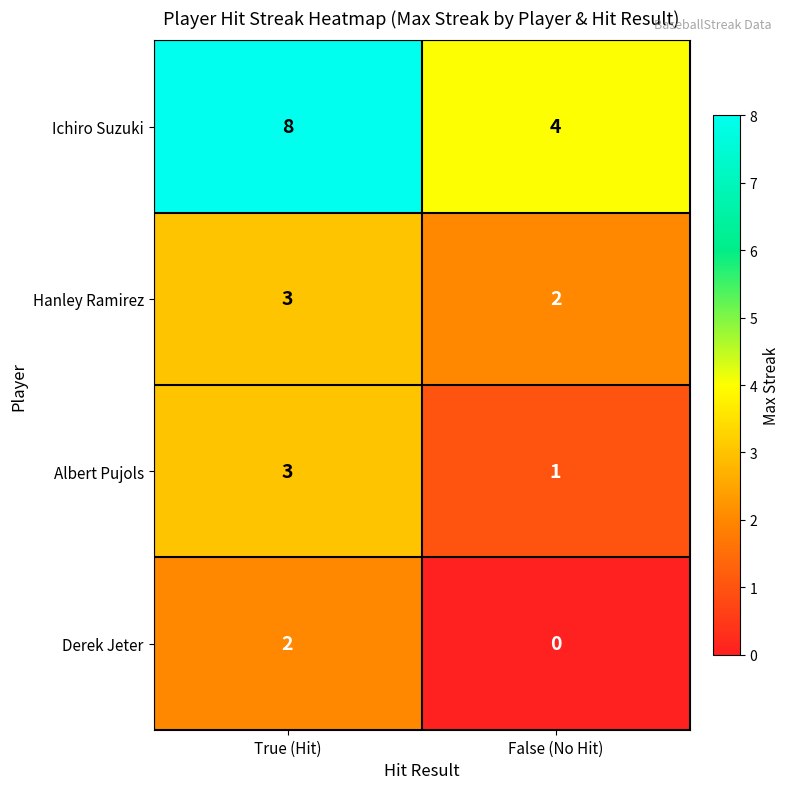

What is the greatest value displayed?

8